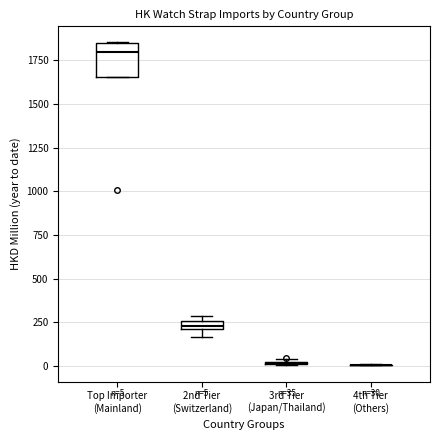

Comparing the boxes themselves (not the whiskers), which one is the tallest?

Top Importer (Mainland)